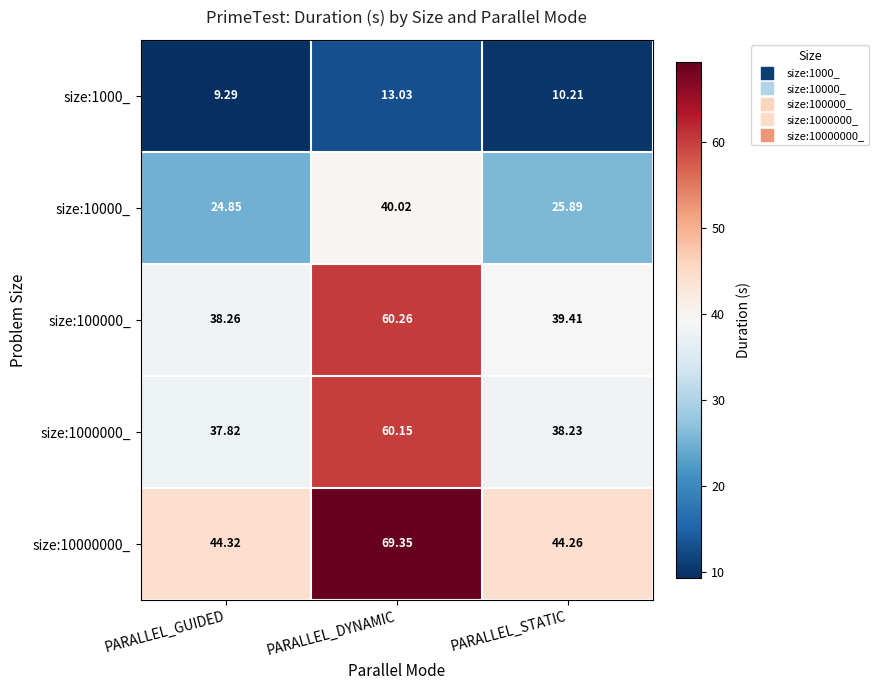

At which label does size:100000_ reach its peak?

PARALLEL_DYNAMIC